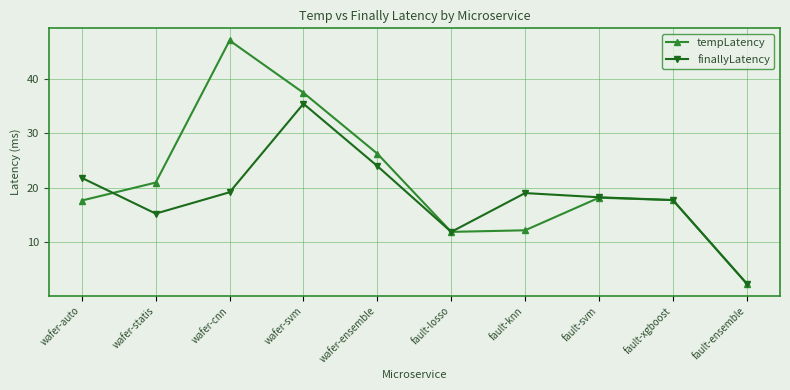

How many interior local peaks does the finallyLatency series have?

2